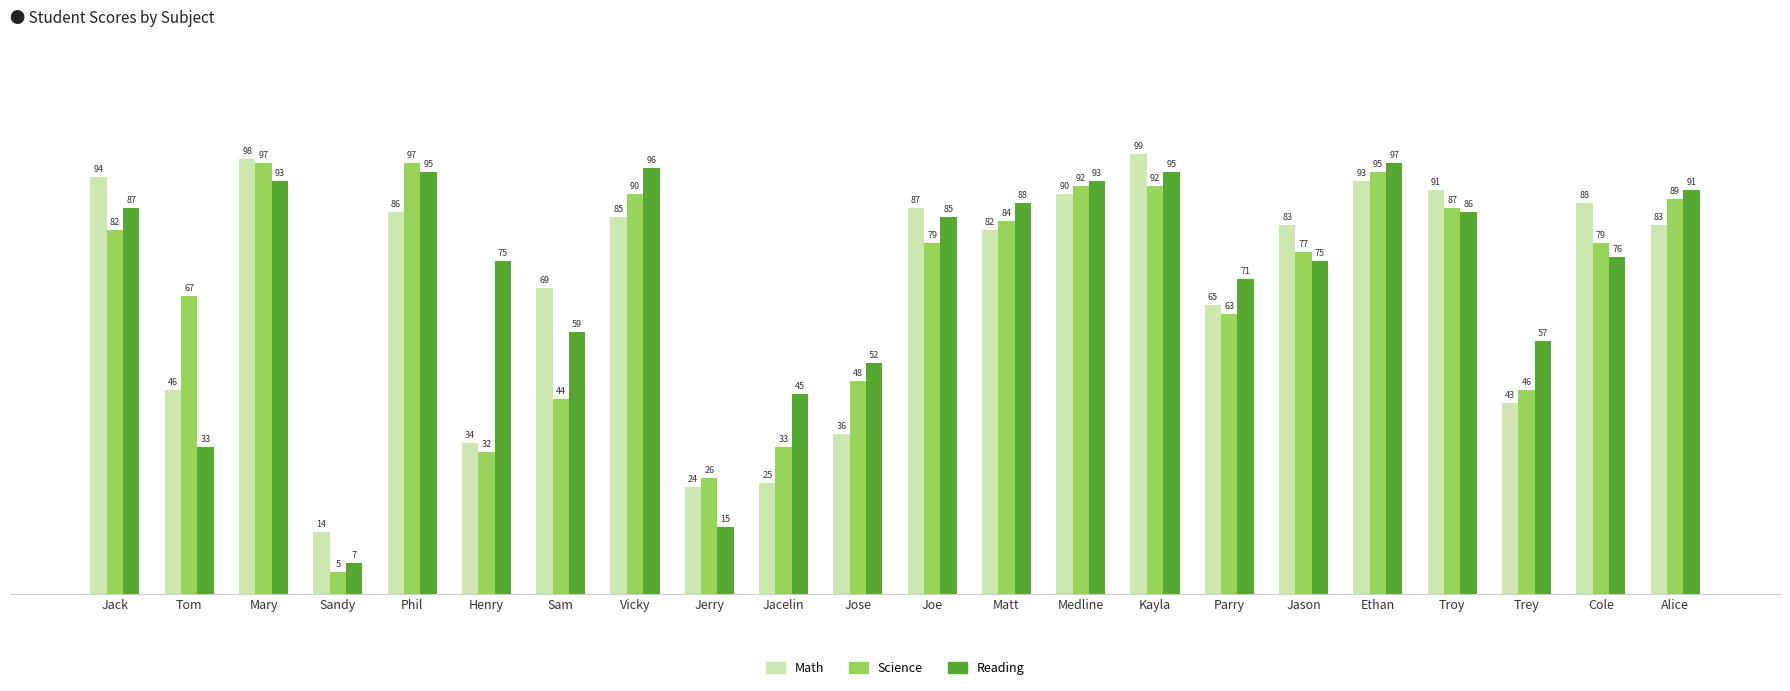

What is the value of the Math bar at the 21st from the left?

88